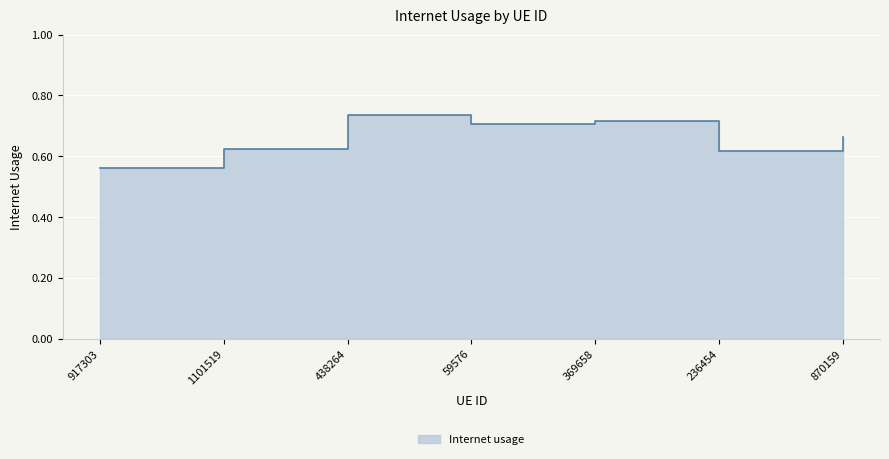

Rank the categories by value from highest to lowest.

438264, 369658, 59576, 870159, 1101519, 236454, 917303